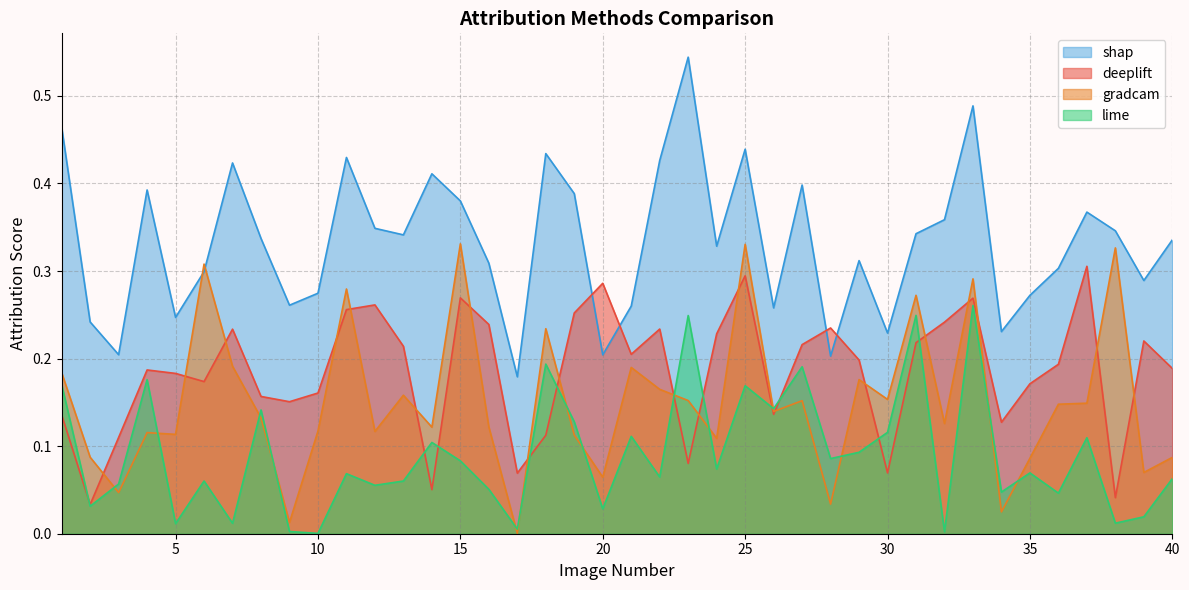

The lime series shows 0.0 at 32. True or false?

True